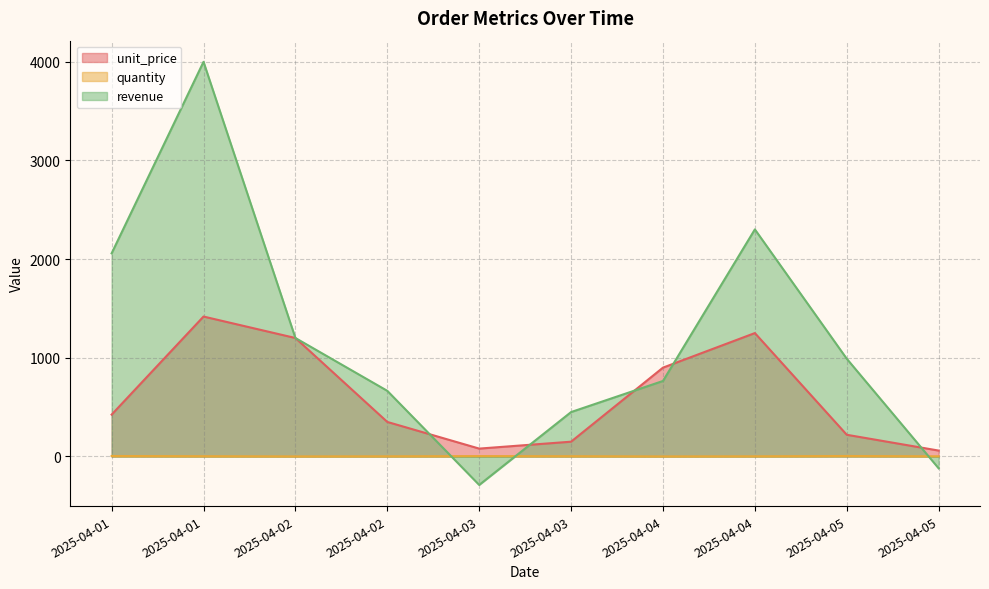

Is it true that revenue equals -288.0 at 2025-04-03?

True